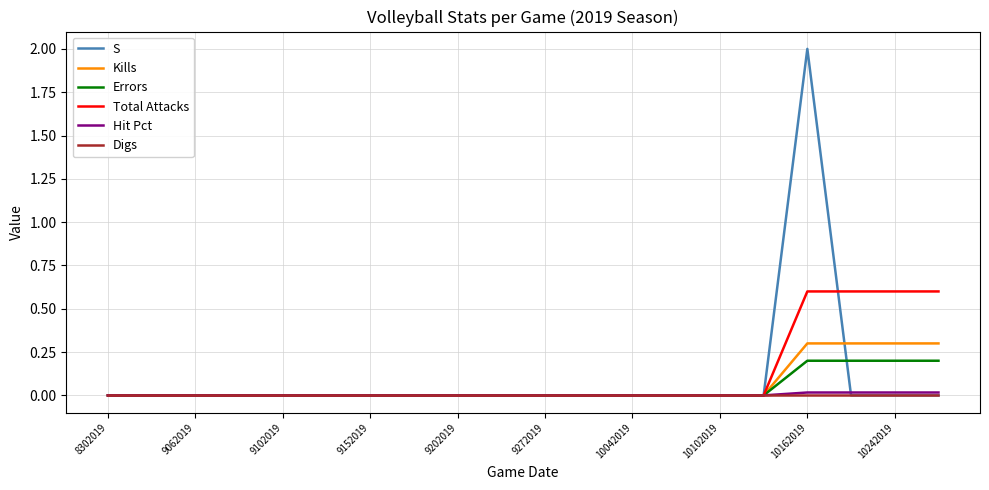

Which series has the widest spread of values?

S